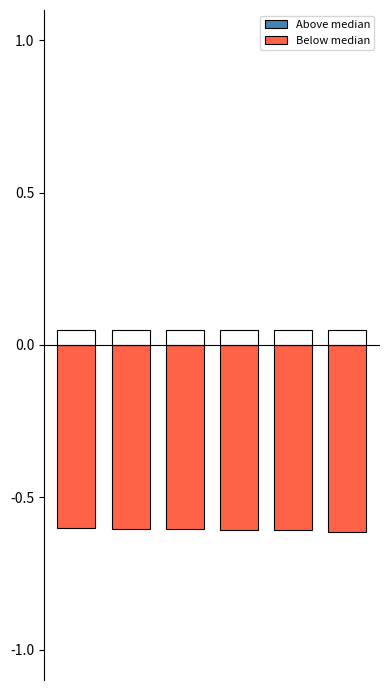

What is the maximum value for Below median?

-0.6